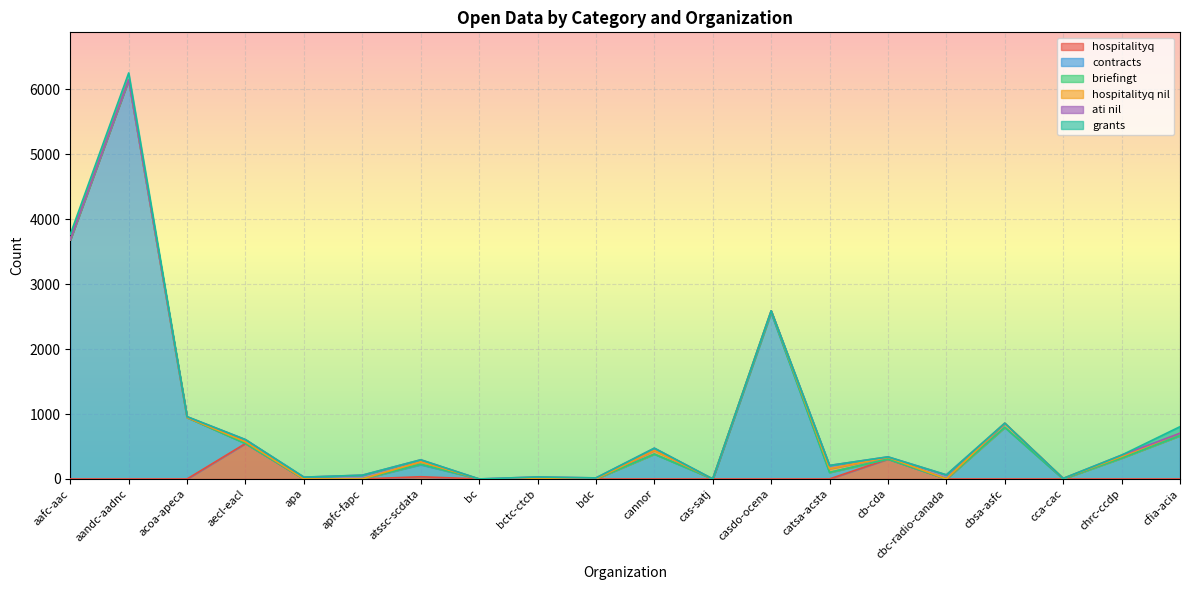

How many interior local peaks does the hospitalityq_nil series have?

5